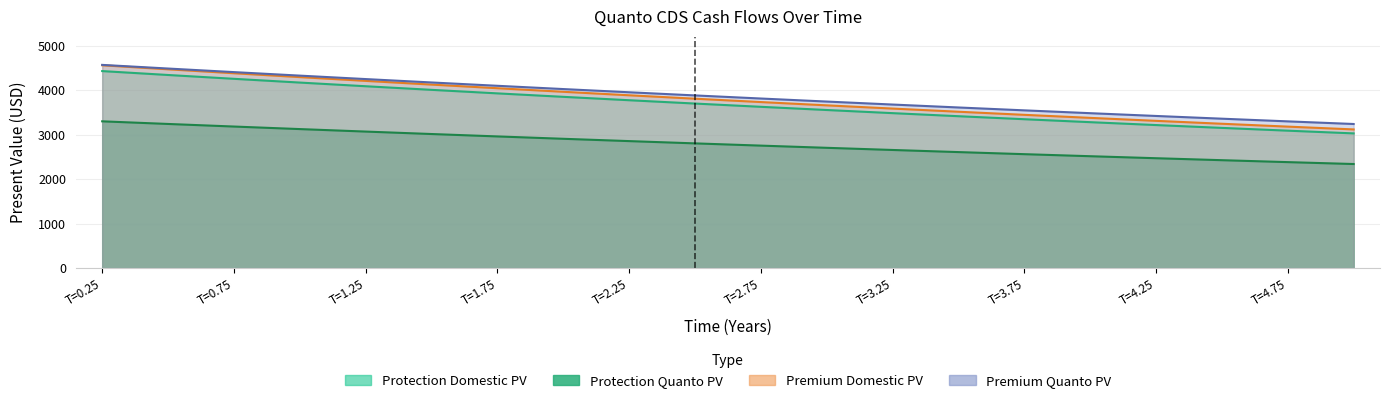

At which label does Time_T reach its minimum?

5.0